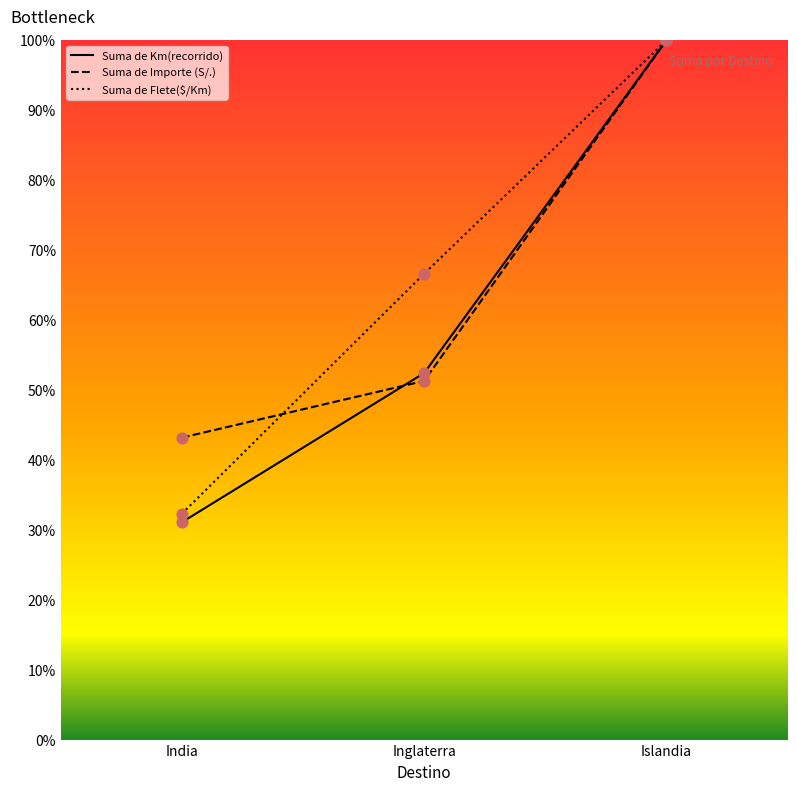

Which series has the widest spread of Y values?

Suma de Km(recorrido)